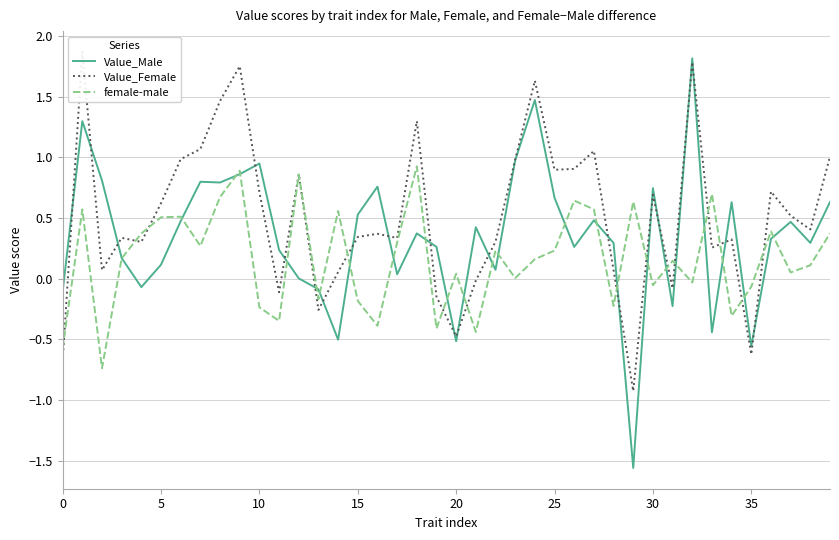

What is the minimum value shown in the chart?

-1.6